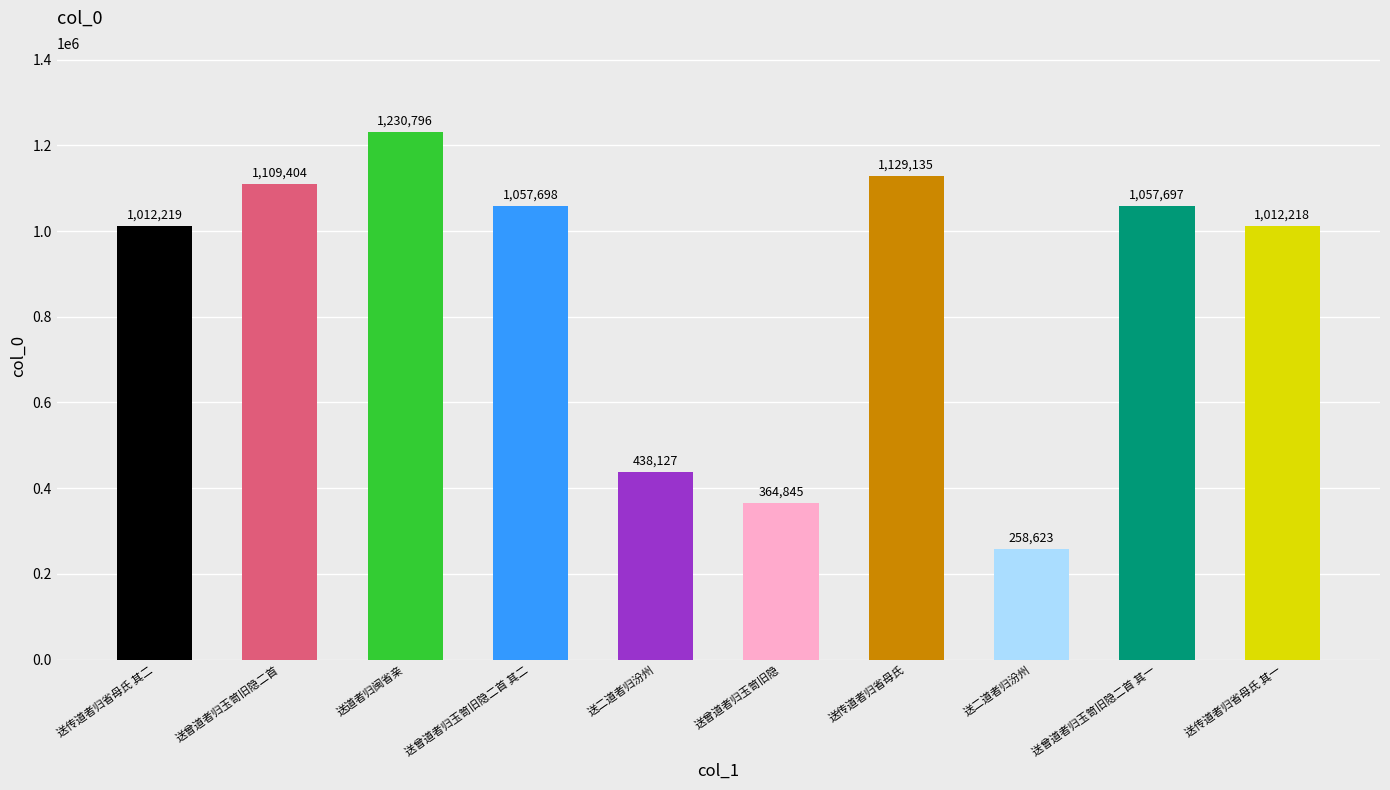

What is the change in value from 送曾道者归玉笥旧隐 to 送传道者归省母氏?

+764290